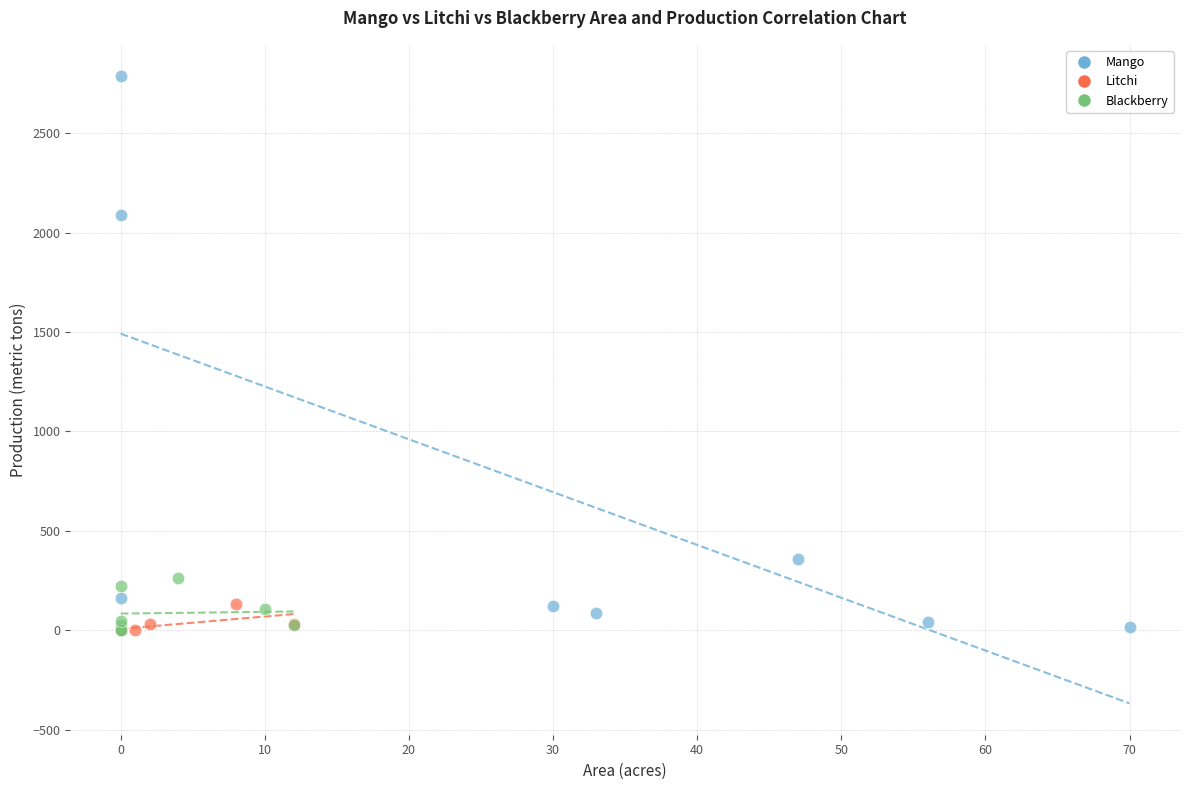

Which series has the largest Y range (max minus min)?

Mango